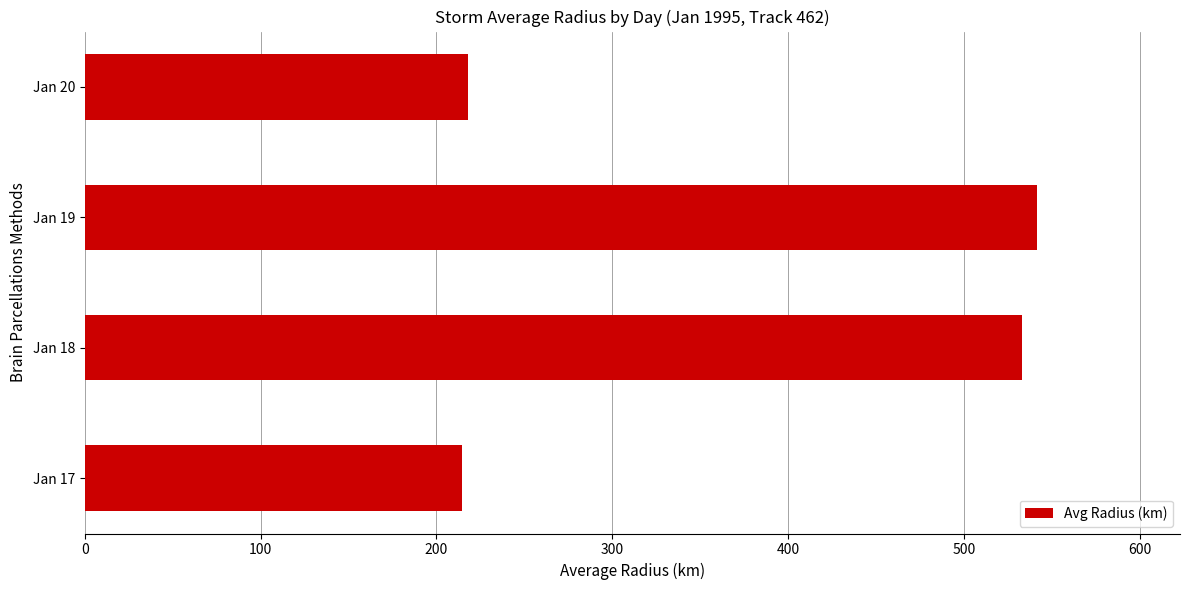

What is the minimum value shown in the chart?

214.4